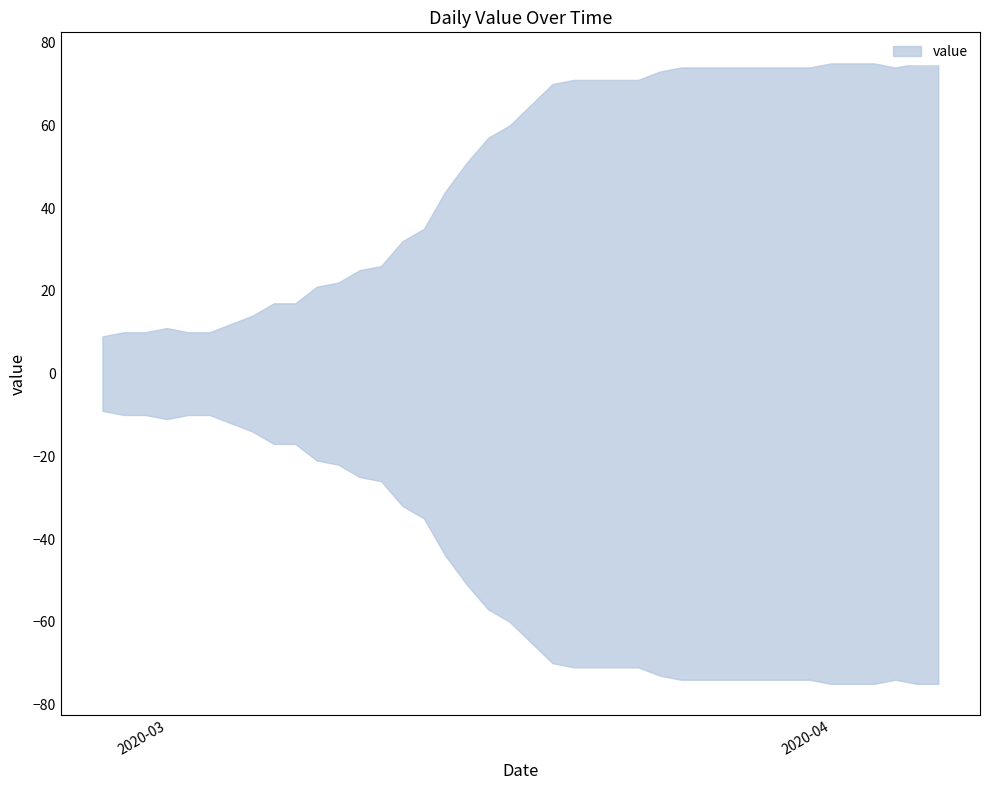

Reading right to left, what are all the values shown in this chart?

2020-04-06=75	2020-04-05=75	2020-04-04=74	2020-04-03=75	2020-04-02=75	2020-04-01=75	2020-03-31=74	2020-03-30=74	2020-03-29=74	2020-03-28=74	2020-03-27=74	2020-03-26=74	2020-03-25=74	2020-03-24=73	2020-03-23=71	2020-03-22=71	2020-03-21=71	2020-03-20=71	2020-03-19=70	2020-03-18=65	2020-03-17=60	2020-03-16=57	2020-03-15=51	2020-03-14=44	2020-03-13=35	2020-03-12=32	2020-03-11=26	2020-03-10=25	2020-03-09=22	2020-03-08=21	2020-03-07=17	2020-03-06=17	2020-03-05=14	2020-03-04=12	2020-03-03=10	2020-03-02=10	2020-03-01=11	2020-02-29=10	2020-02-28=10	2020-02-27=9